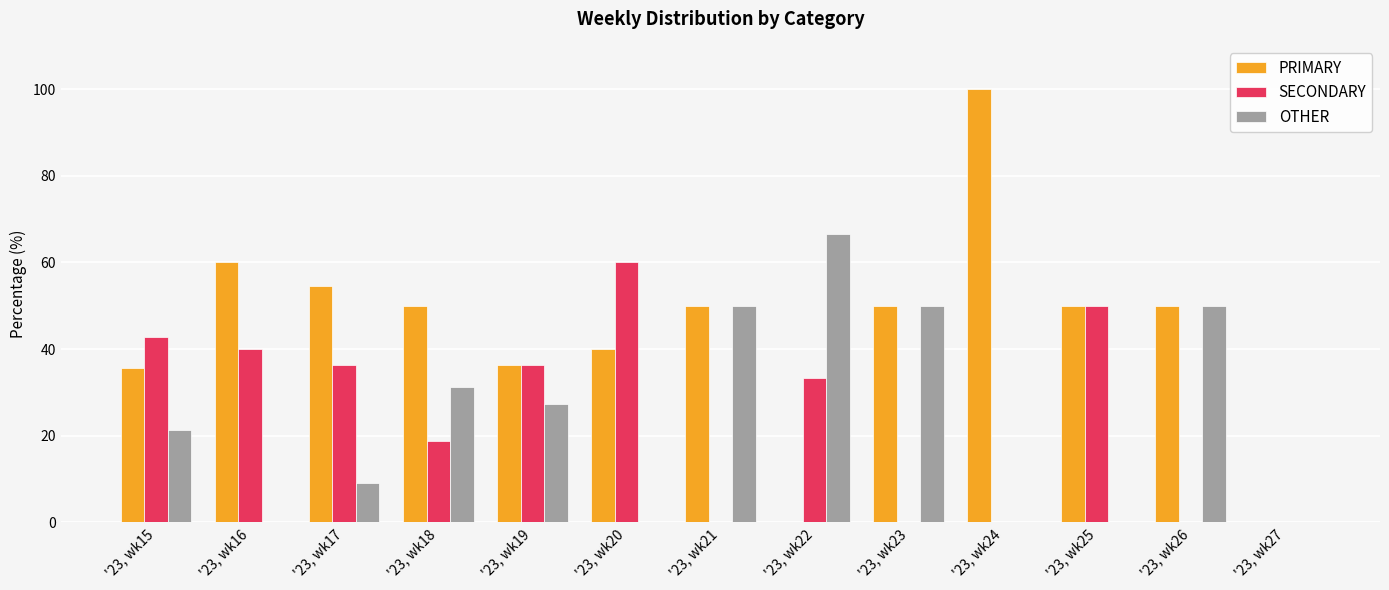

True or false: OTHER has a value of 42.5 at '23, wk20.

False